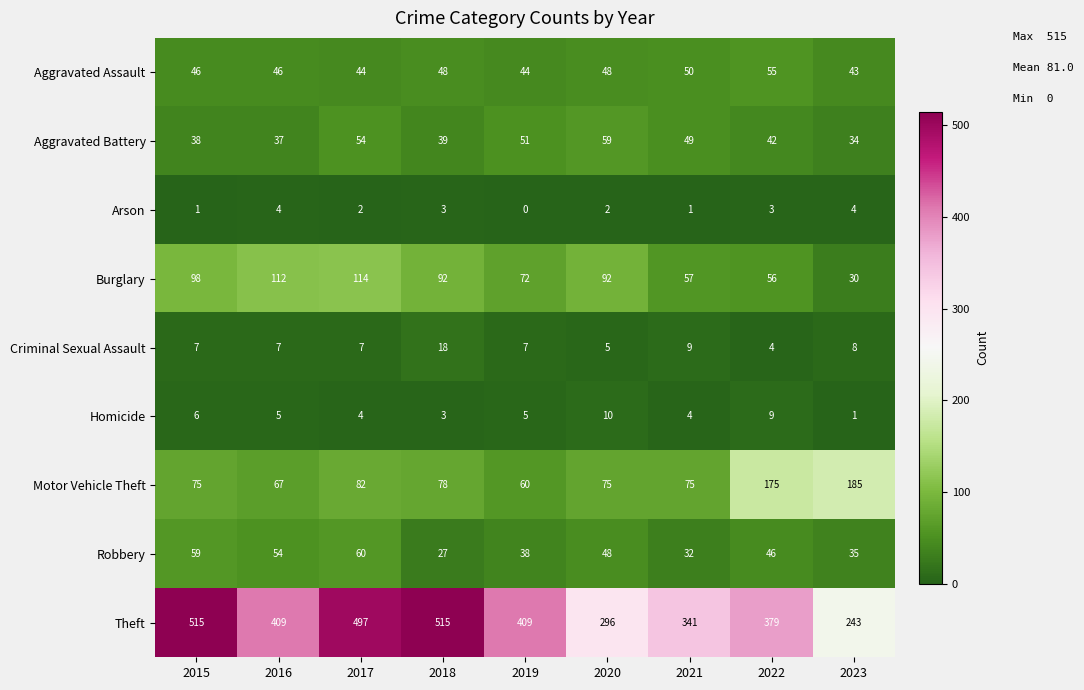

Read the Motor Vehicle Theft value at 2015.

75